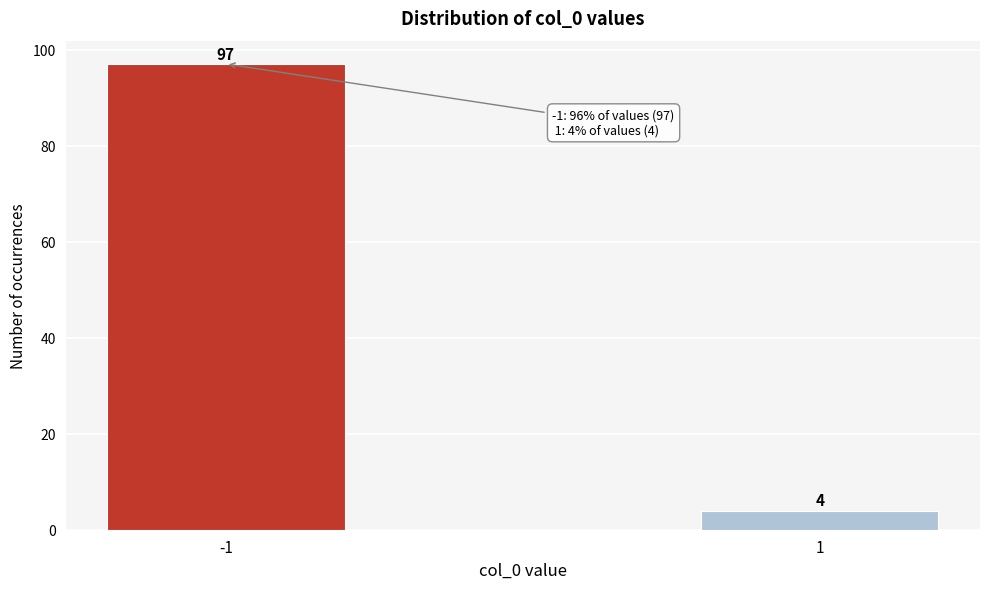

Reading left to right, list all the values displayed in this chart.

-1=97	1=4